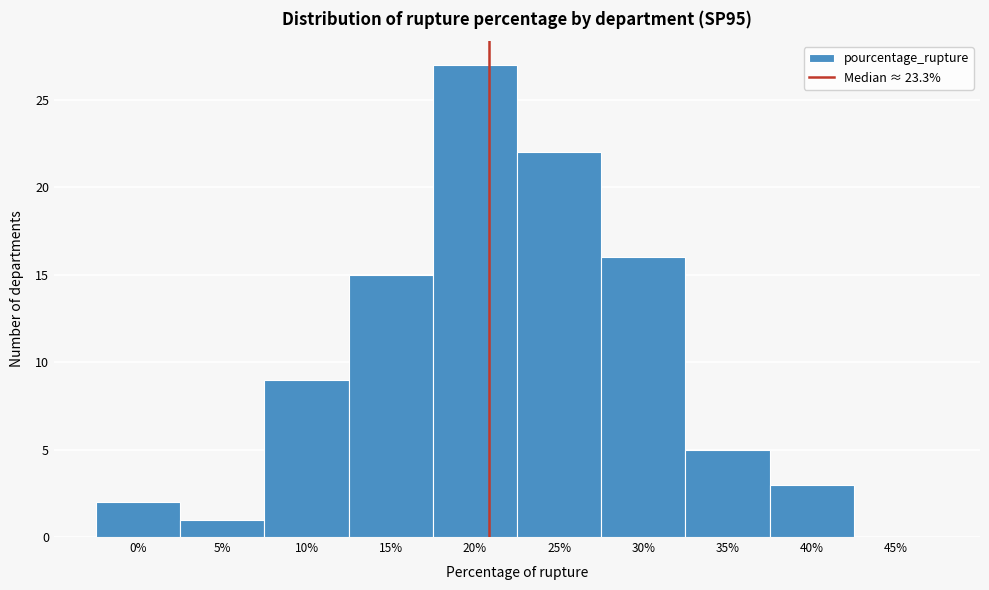

Reading left to right, extract all data points from this chart.

0%=2	5%=1	10%=9	15%=15	20%=27	25%=22	30%=16	35%=5	40%=3	45%=0